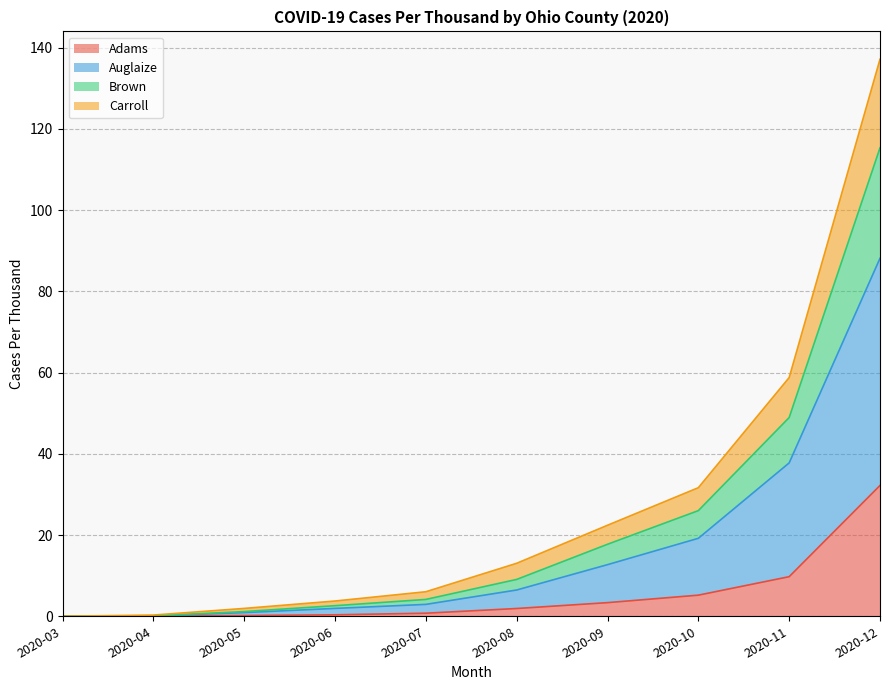

What is the greatest value displayed?

137.1